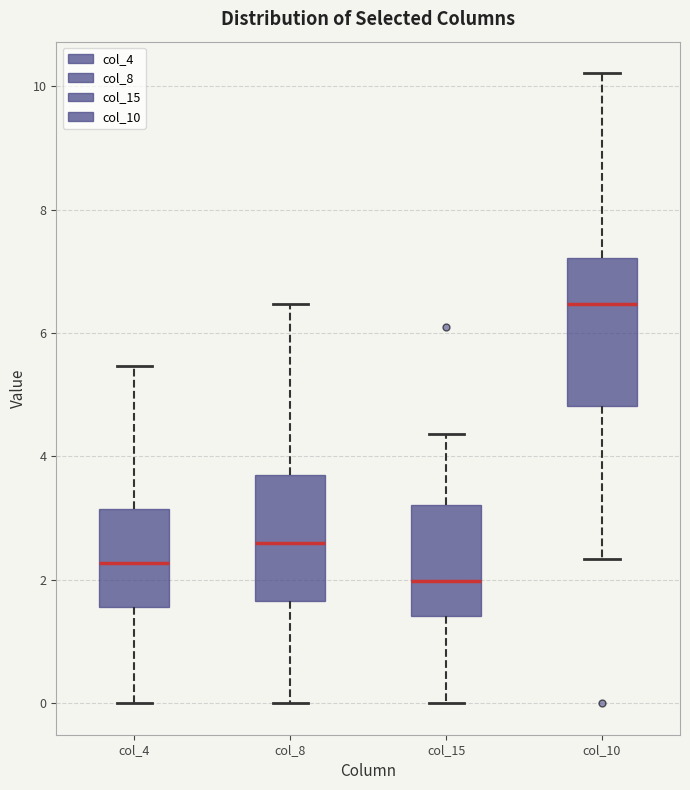

Reading left to right, read every box against the y-axis: the position of its median line, the range the box covers, and the ends of its whiskers. The values are not printed on the chart, so give them approximately, as read against the axis.

col_4: median 2.2, box 1.6 to 3.2, whiskers 0.0 to 5.4
col_8: median 2.6, box 1.6 to 3.8, whiskers 0.0 to 6.4
col_15: median 2.0, box 1.4 to 3.2, whiskers 0.0 to 4.4
col_10: median 6.4, box 4.8 to 7.2, whiskers 2.4 to 10.2